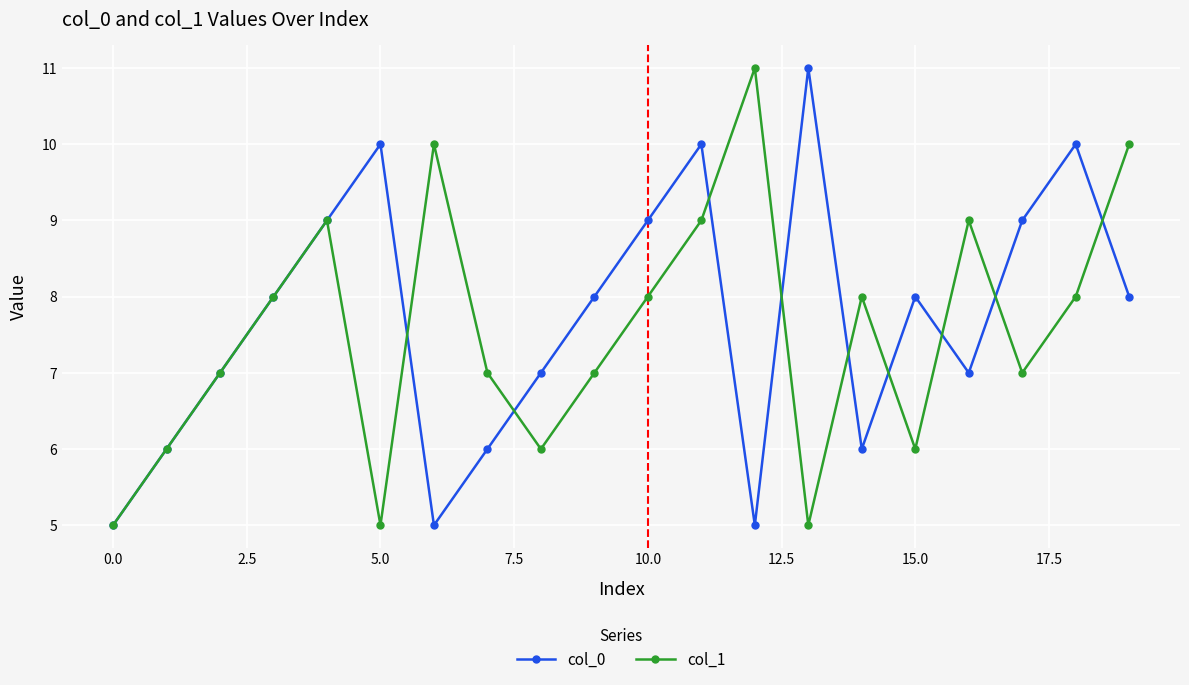

What is the minimum value for col_0?

5